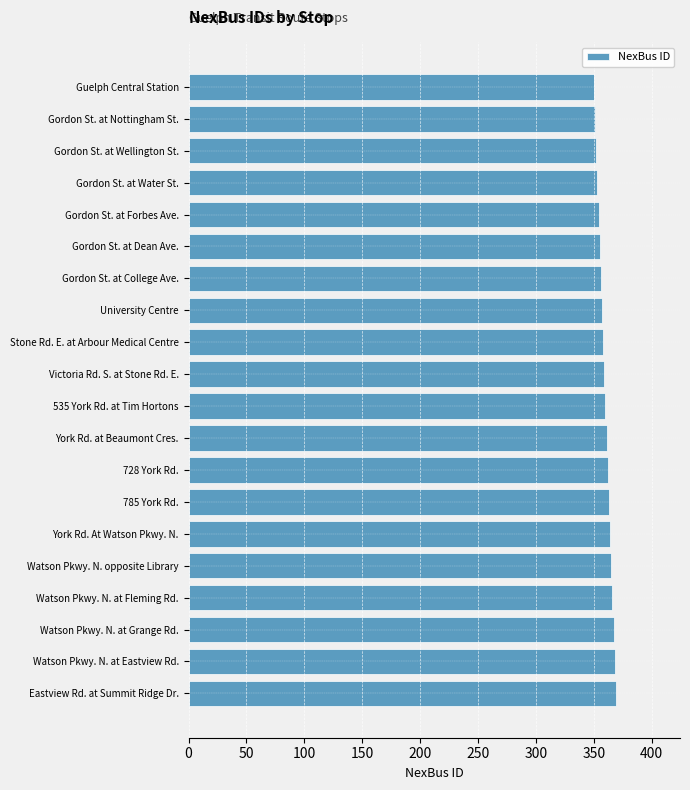

True or false: the data shows 231 at 785 York Rd..

False